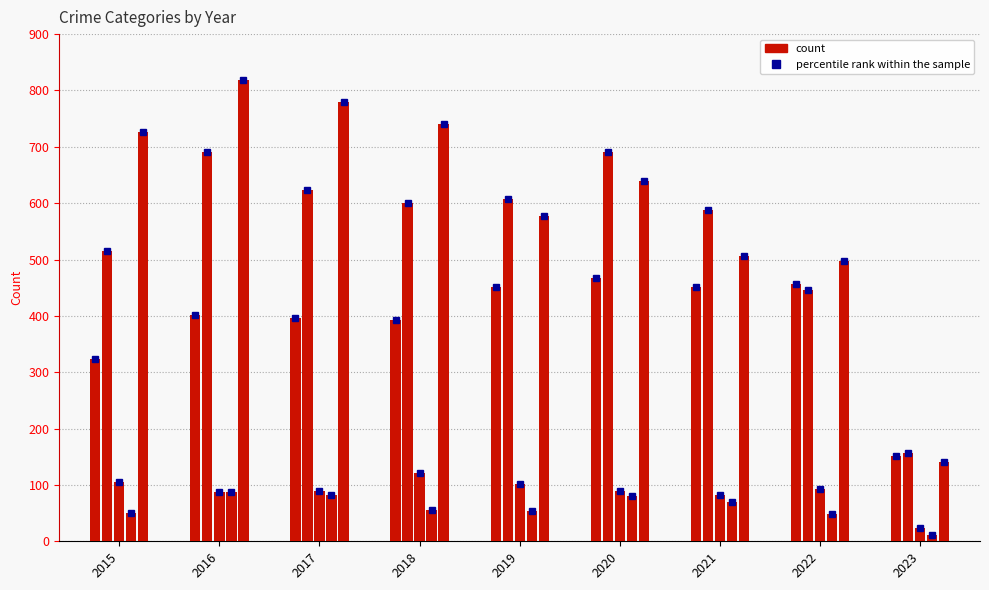

True or false: Homicide has a value of 87 at 2016.

True